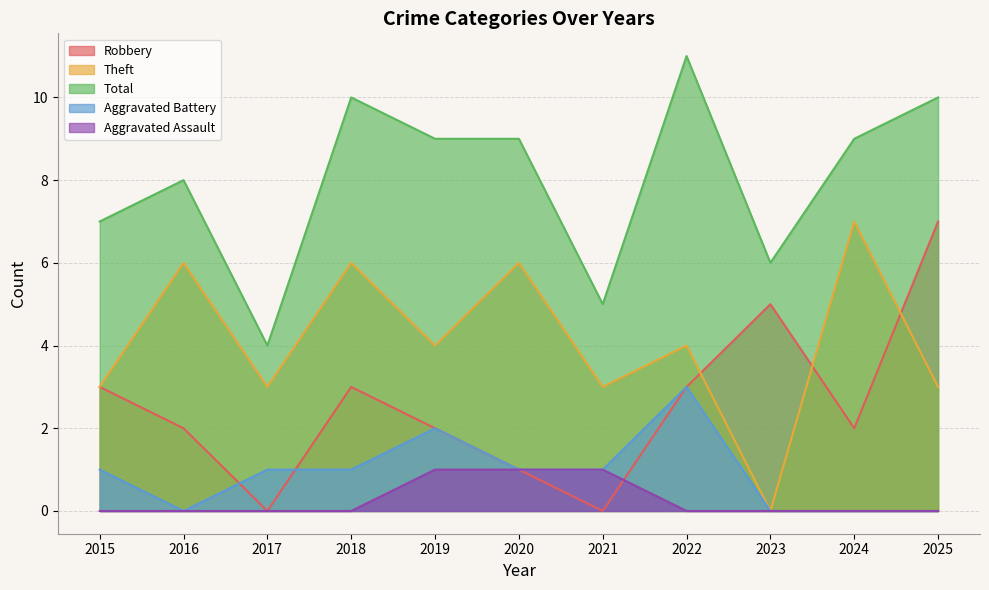

The value of Aggravated Battery at 2023 is -1. True or false?

False